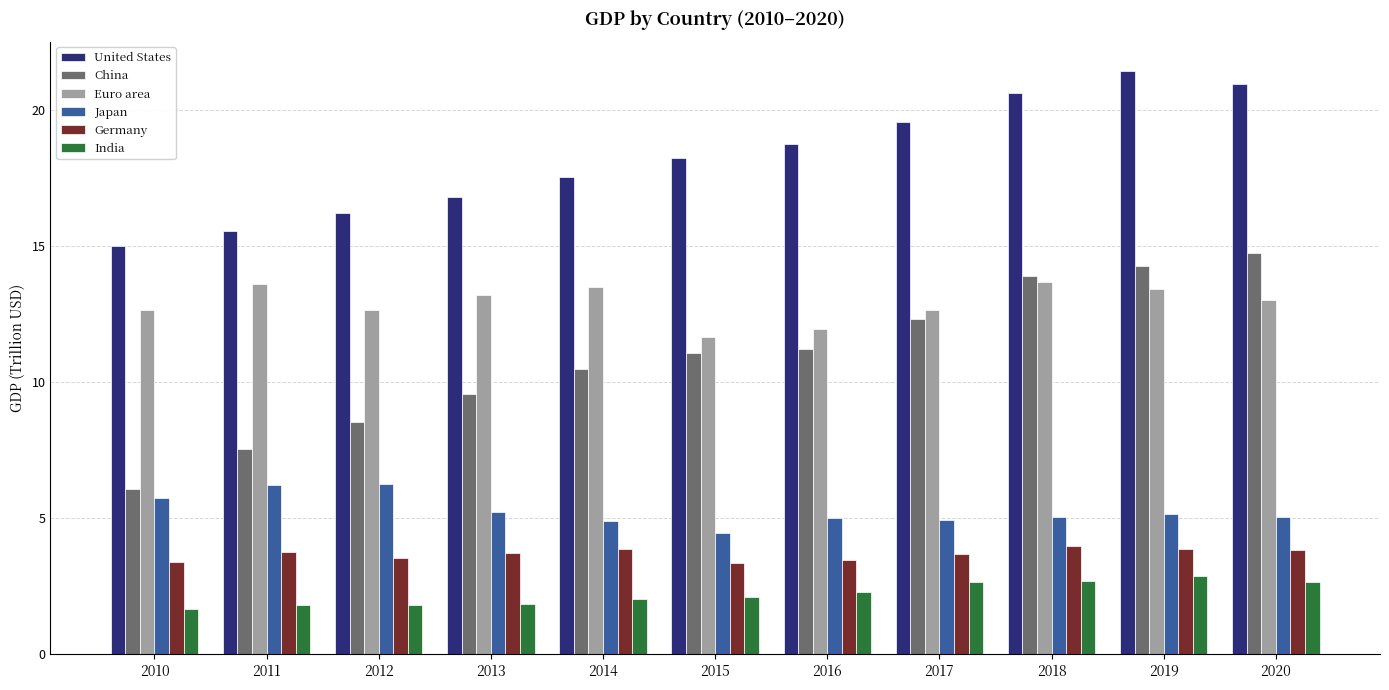

List the series in order of their peak value, highest first.

United States, China, Euro area, Japan, Germany, India